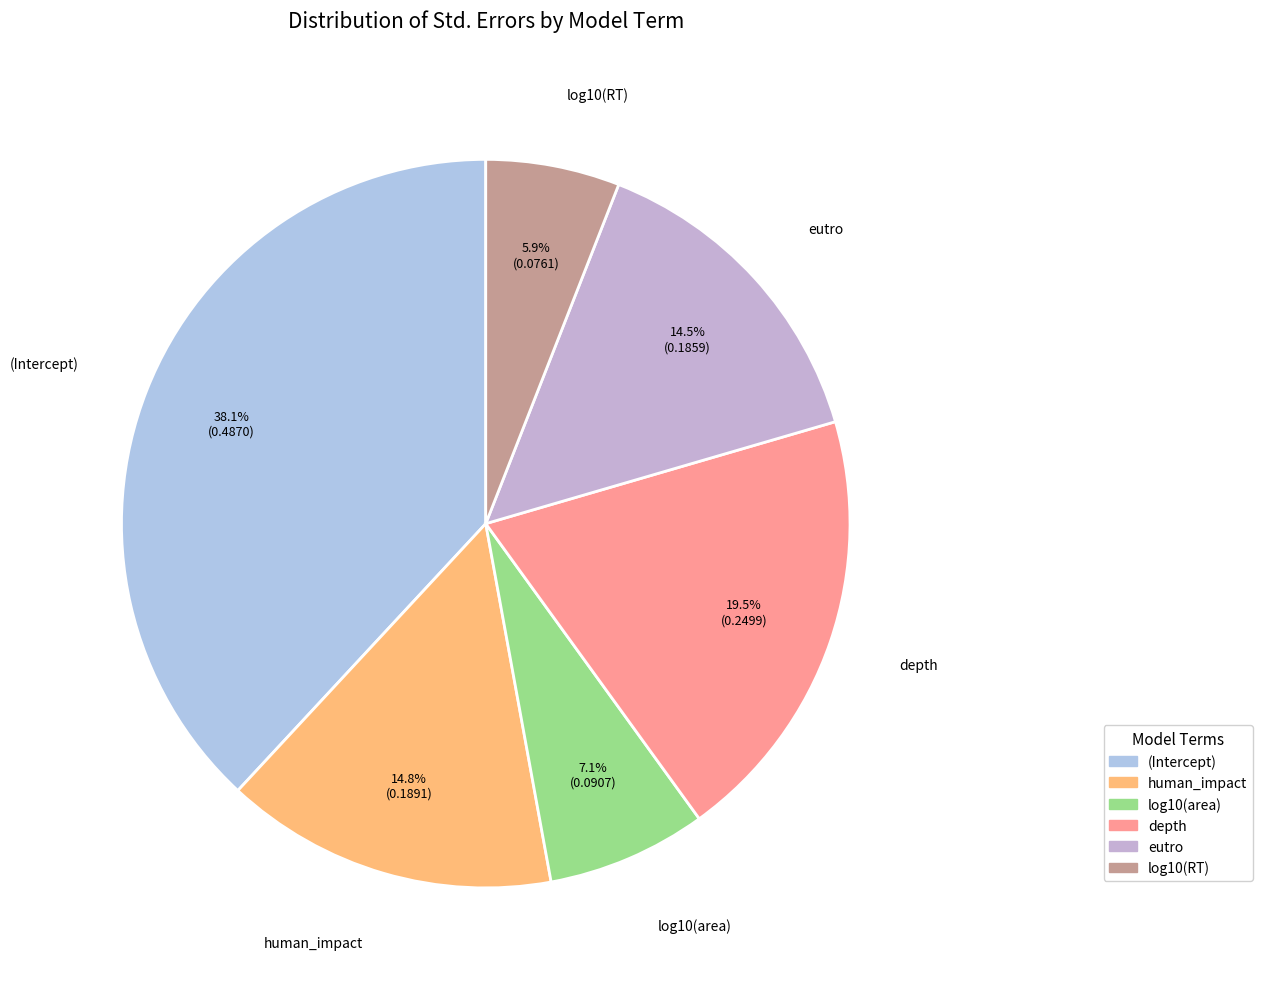

How much of the chart is everything except log10(RT)?

94.1%